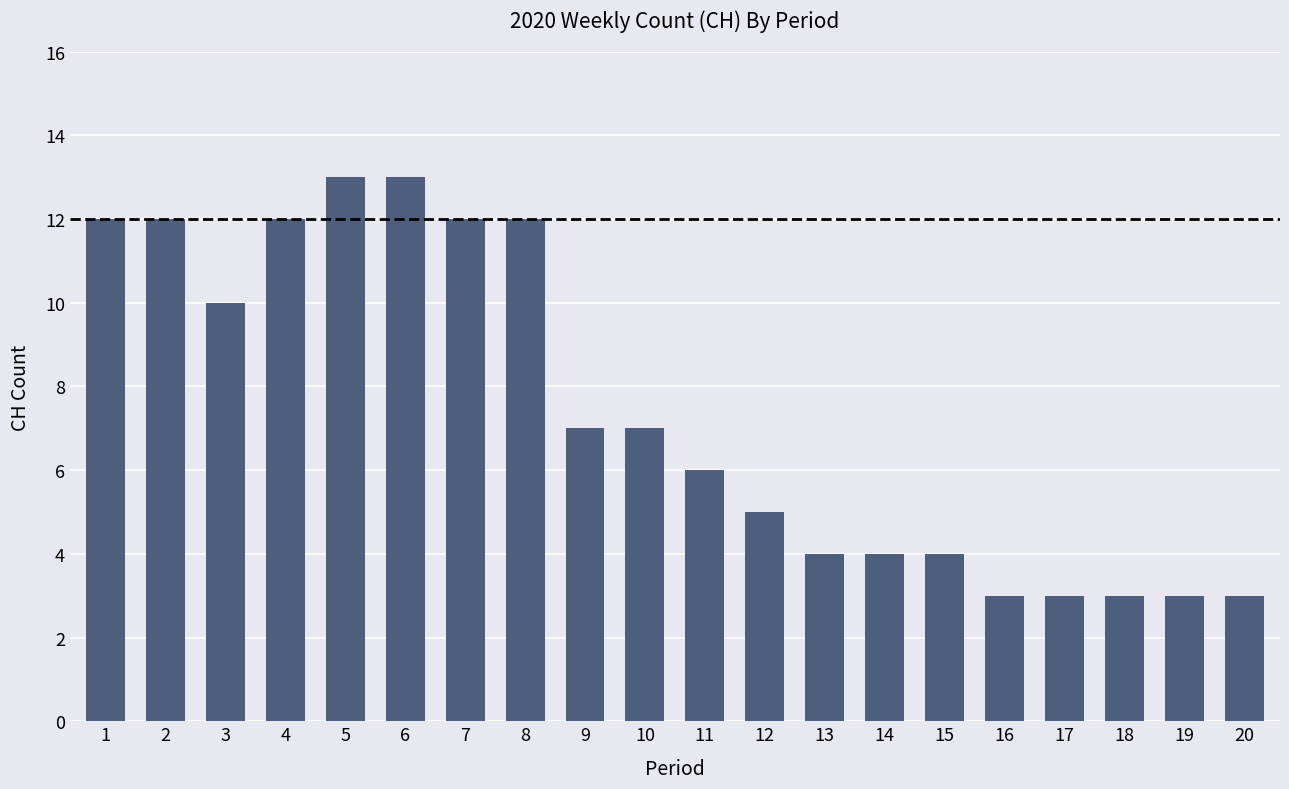

Reading left to right, what are all the values shown in this chart?

1=12	2=12	3=10	4=12	5=13	6=13	7=12	8=12	9=7	10=7	11=6	12=5	13=4	14=4	15=4	16=3	17=3	18=3	19=3	20=3